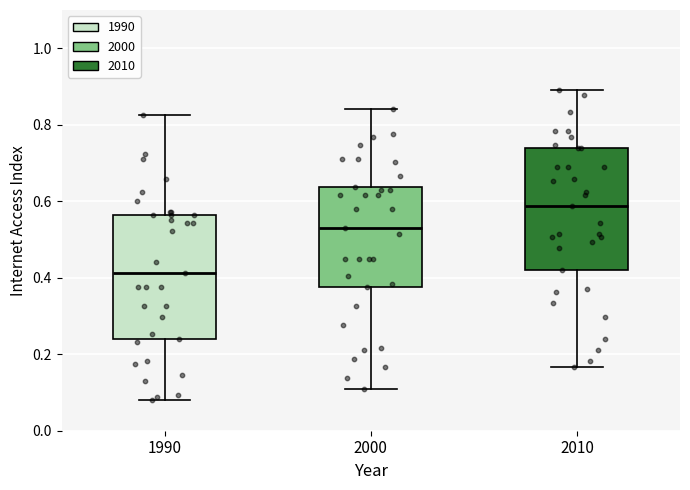

Reading left to right, read every box against the y-axis: the position of its median line, the range the box covers, and the ends of its whiskers. The values are not printed on the chart, so give them approximately, as read against the axis.

1990: median 0.42, box 0.24 to 0.56, whiskers 0.08 to 0.82
2000: median 0.52, box 0.38 to 0.64, whiskers 0.10 to 0.84
2010: median 0.58, box 0.42 to 0.74, whiskers 0.16 to 0.90